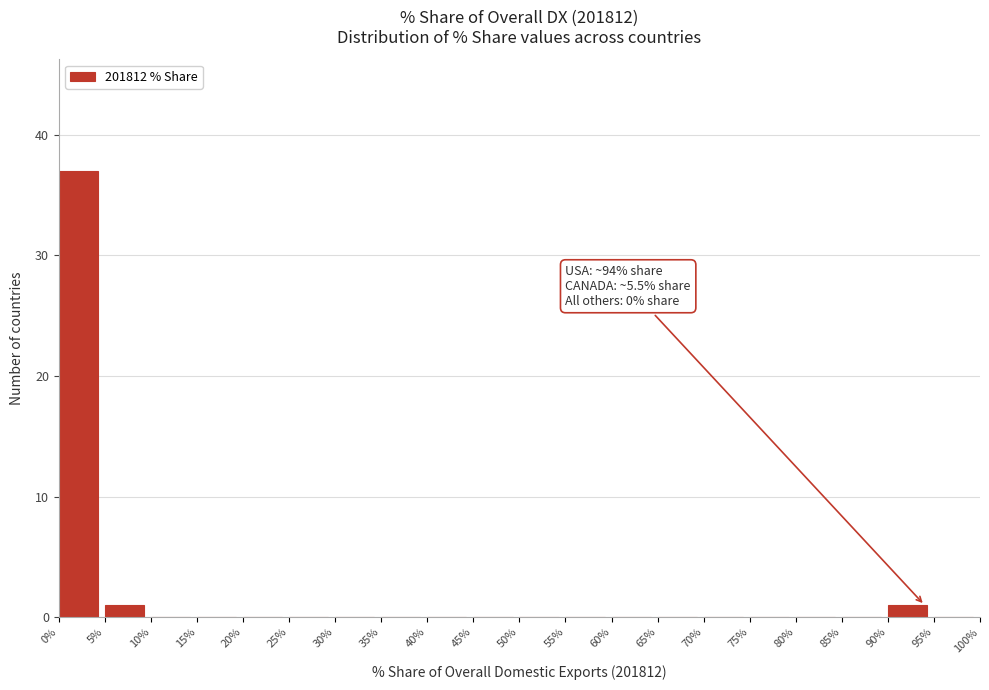

Over which range of the x-axis is the bar tallest?

0% to 5%